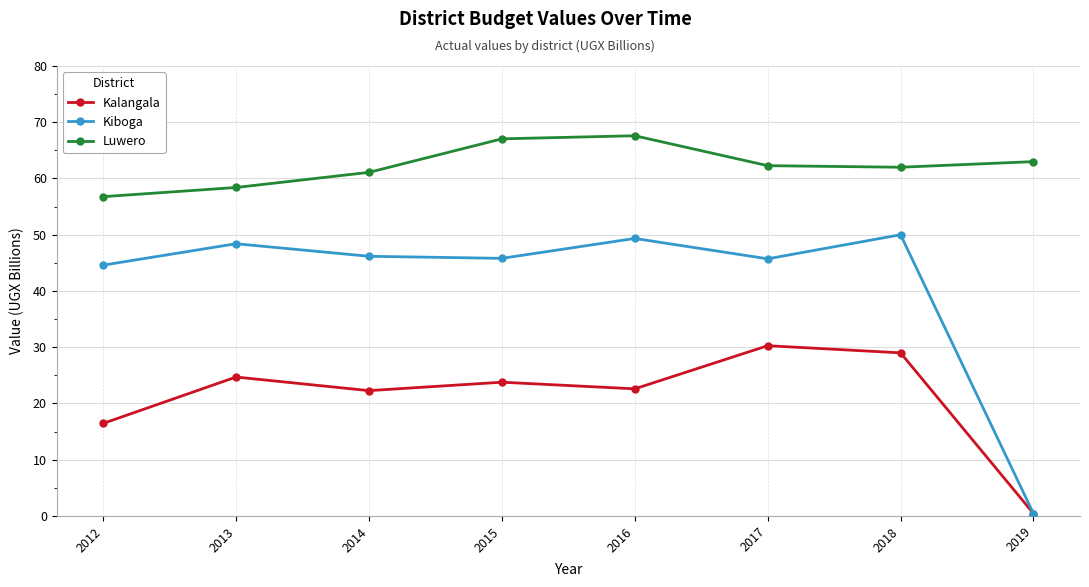

Rank the series by their maximum value, from lowest to highest.

Kalangala, Kiboga, Luwero